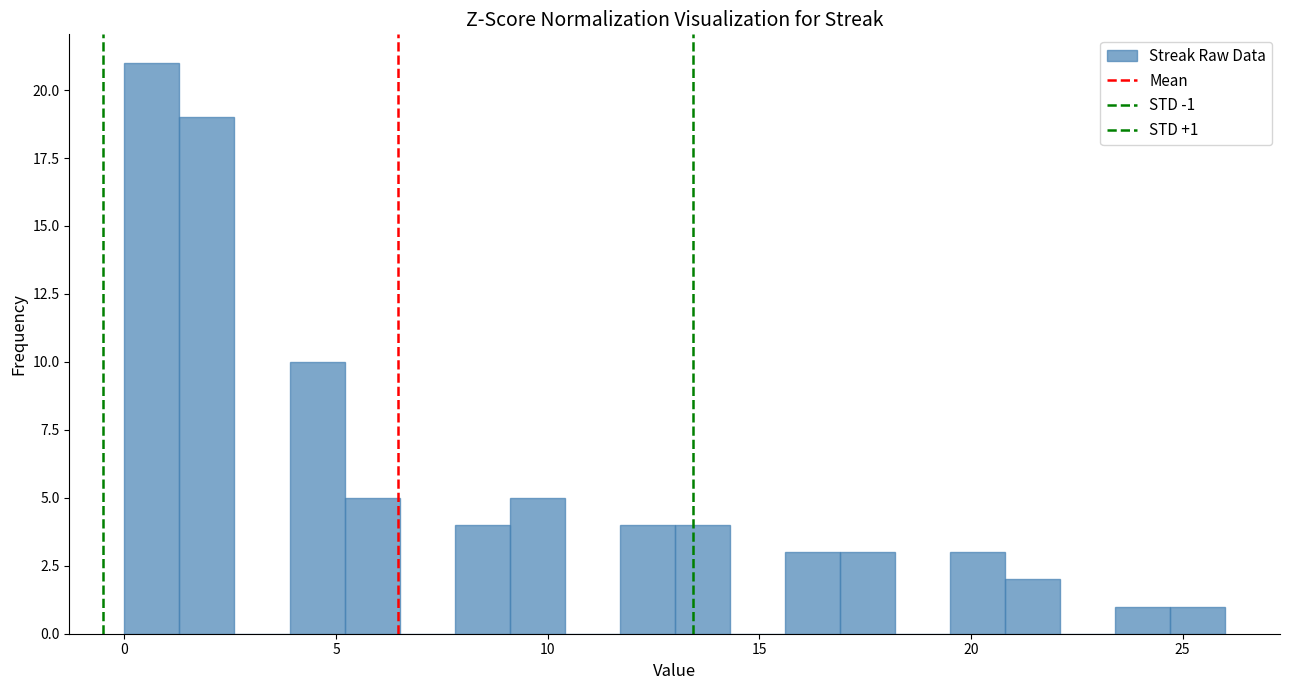

Around what value on the x-axis is the tallest bar? Give the approximate position of its centre, as read against the axis.

0.5